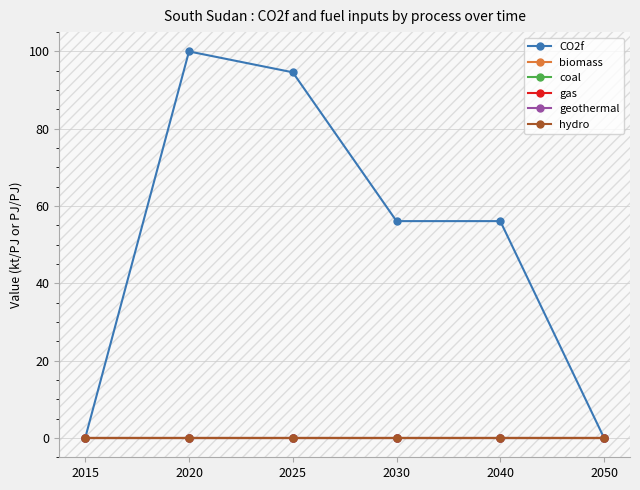

Does the chart have visible grid lines?

Yes